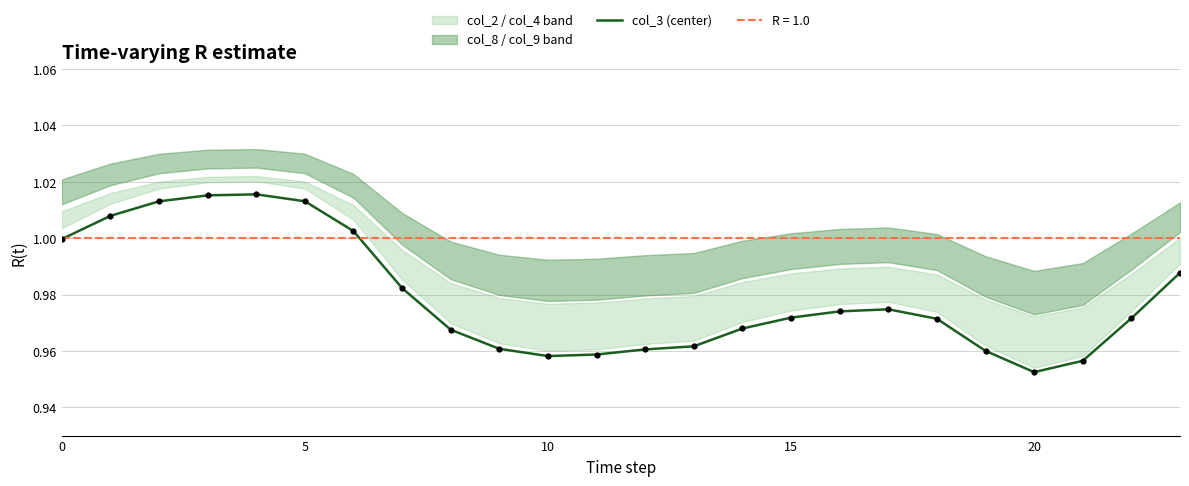

Between 15 and 13, which is larger?

15